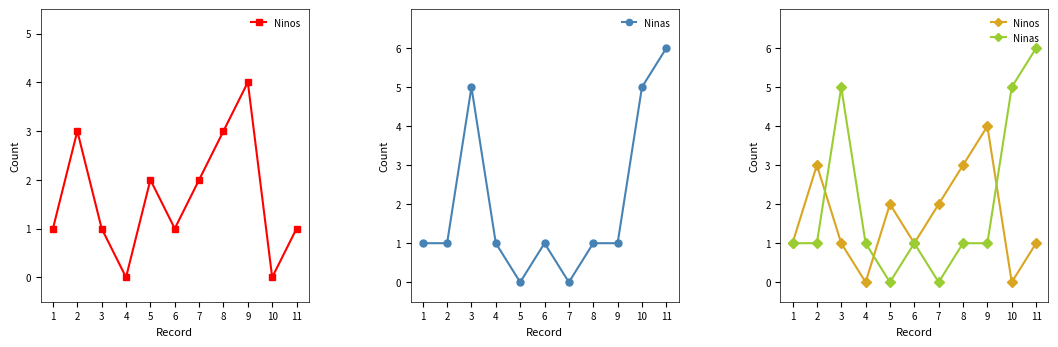

Does the chart have visible grid lines?

No